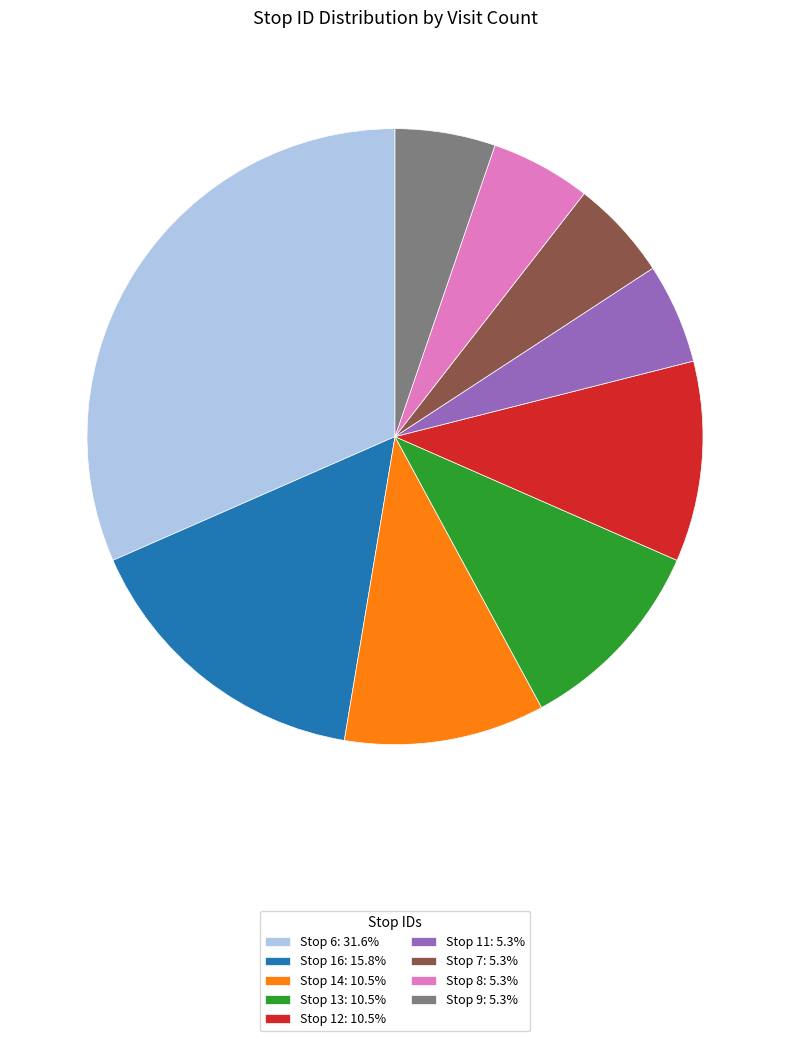

Combined, do Stop 6: 31.6% and Stop 8: 5.3% account for over 50%?

No